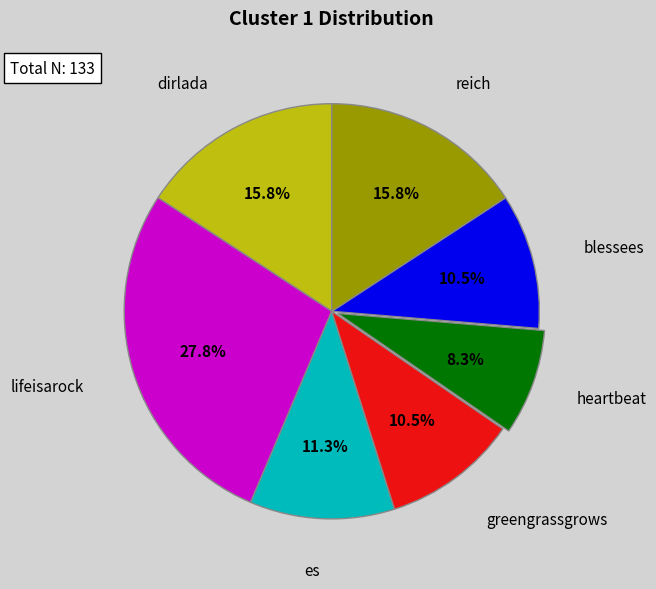

What is the ratio of the value at es to the value at lifeisarock?

0.4